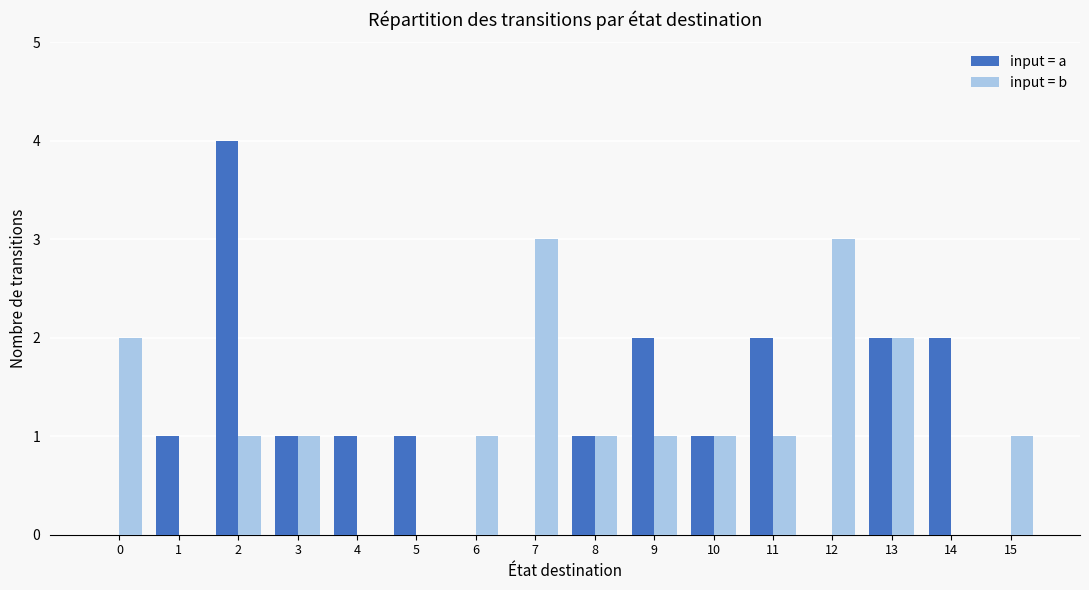

What is the maximum value shown in the chart?

4